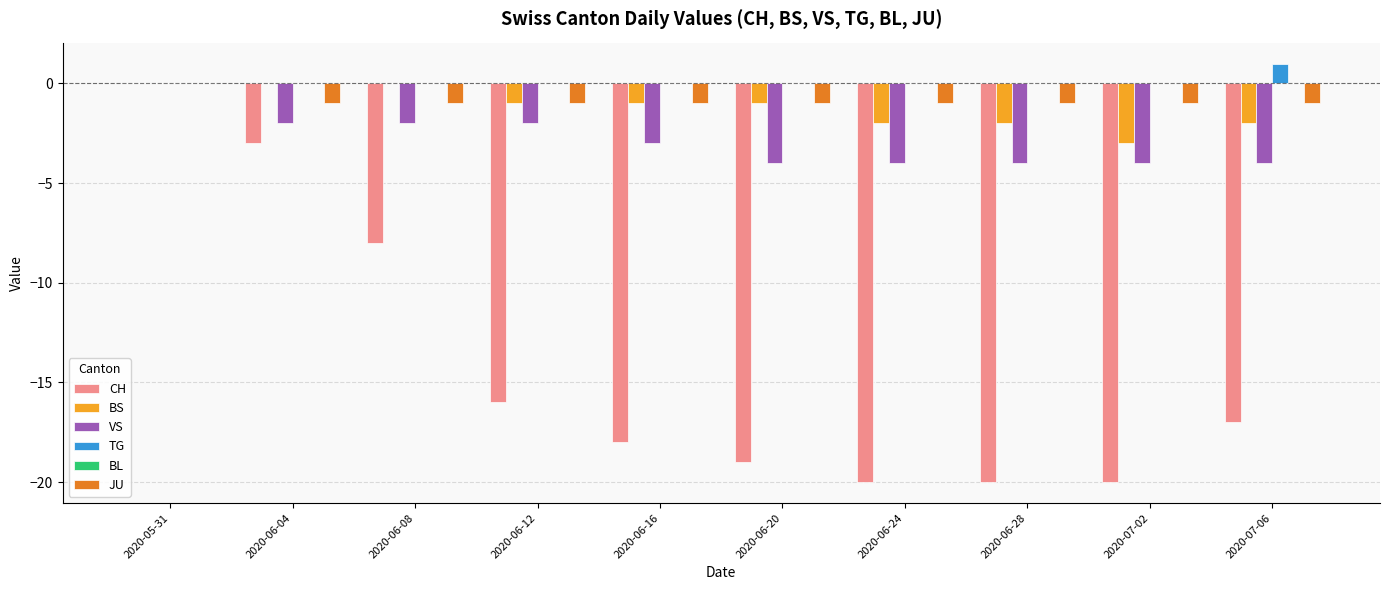

How many groups of bars are there?

10